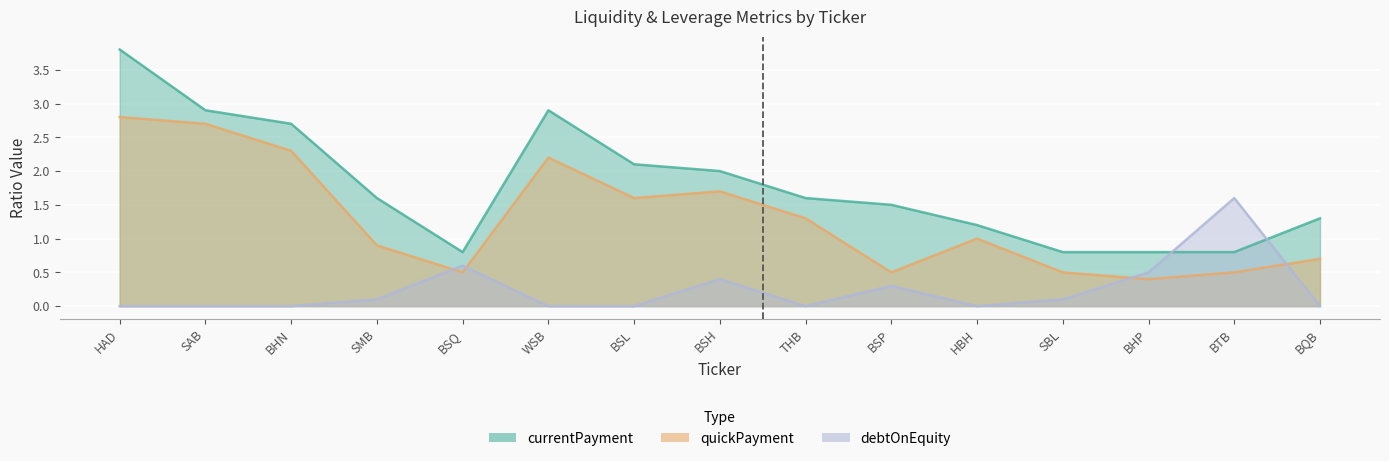

At BSQ, list the series in order from smallest to largest.

quickPayment, debtOnEquity, currentPayment